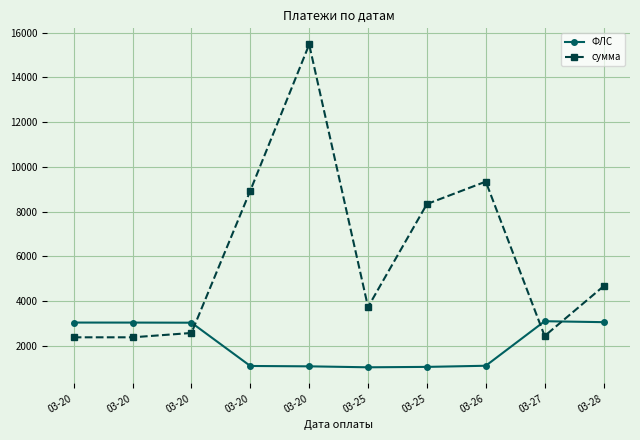

True or false: сумма has more than 2 points higher than both neighbors.

False